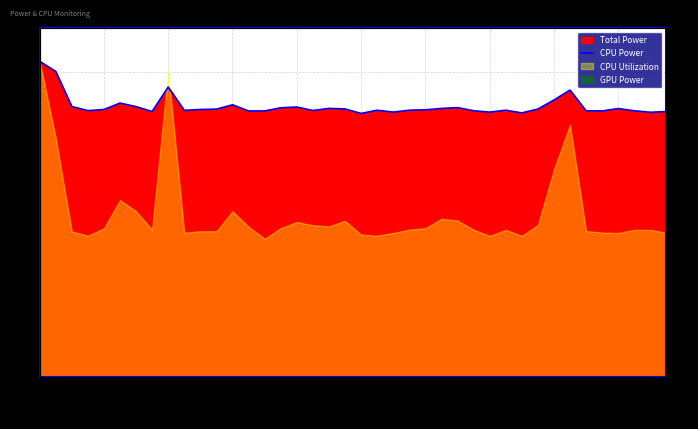

What is the average value?

6.6